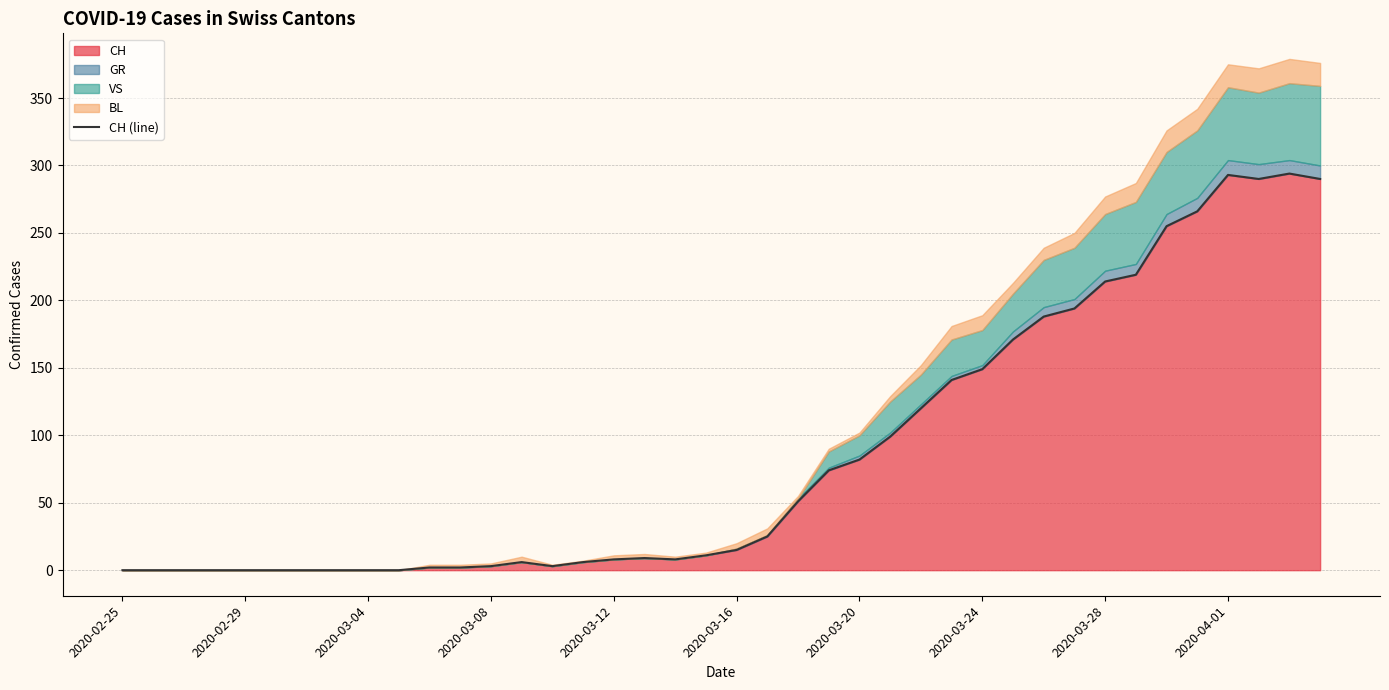

Reading left to right, extract all data points from this chart.

0	0	0	0	0	0	0	0	0	0	2	2	3	6	3	6	8	9	8	11	15	25	51	74	82	99	120	141	149	171	188	194	214	219	255	266	293	290	294	290